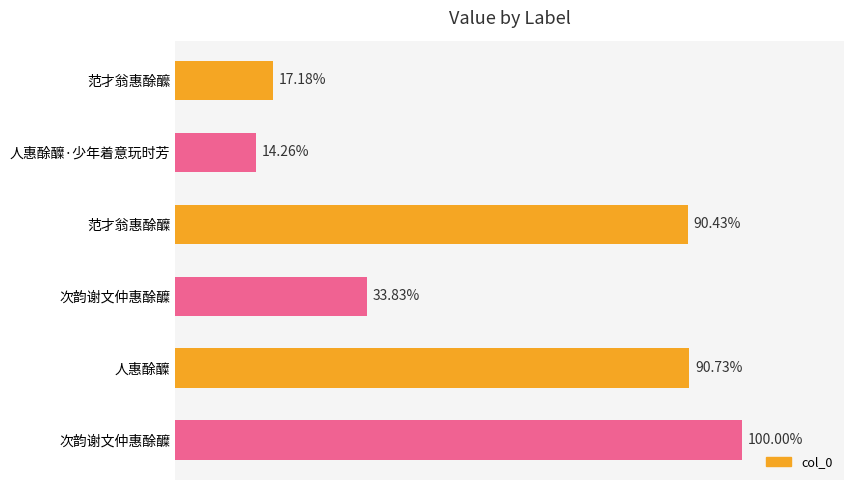

Does the chart contain any negative values?

No